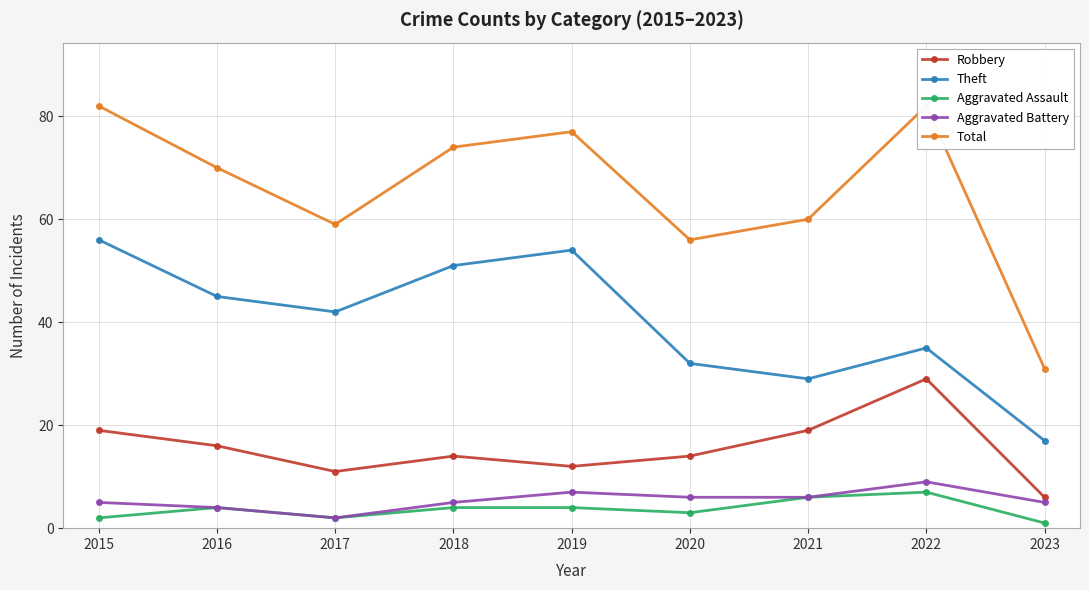

At which label does Theft first exceed 42?

2015